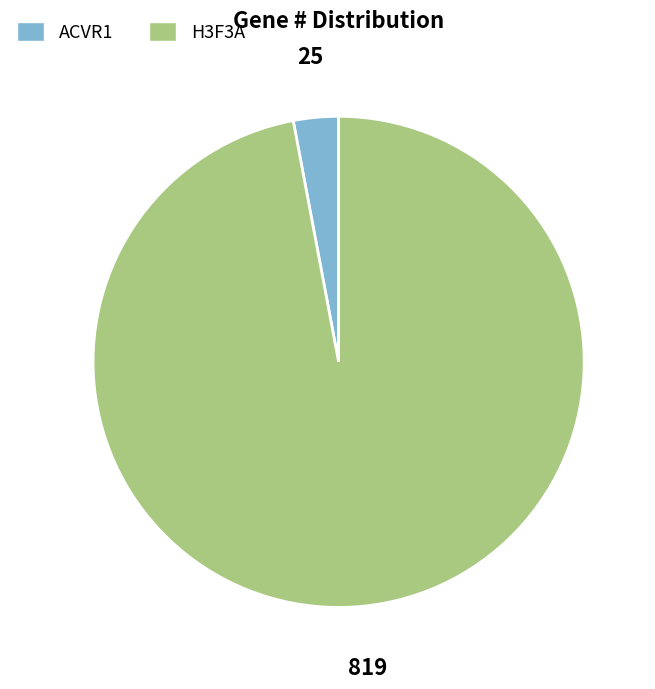

Is it true that H3F3A is 97% of the pie?

True